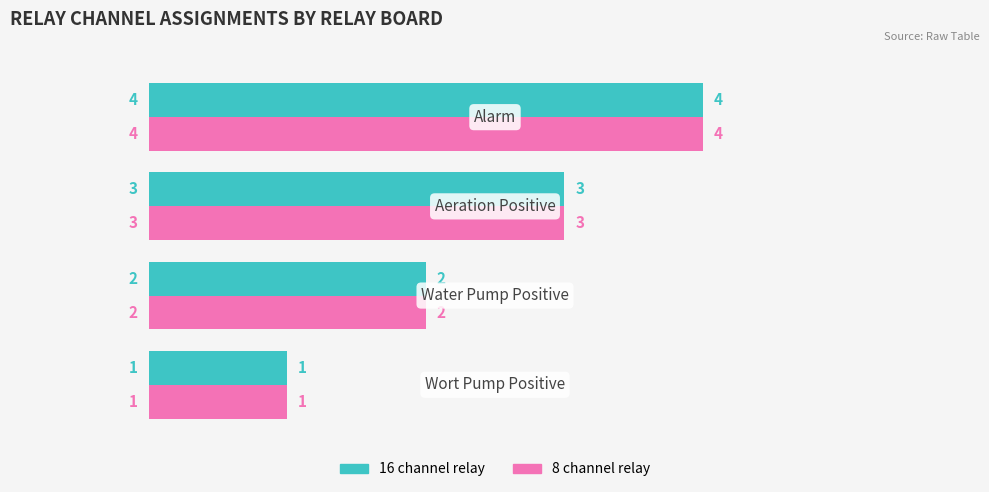

Count the 16 channel relay values in the range 2 to 4.

3